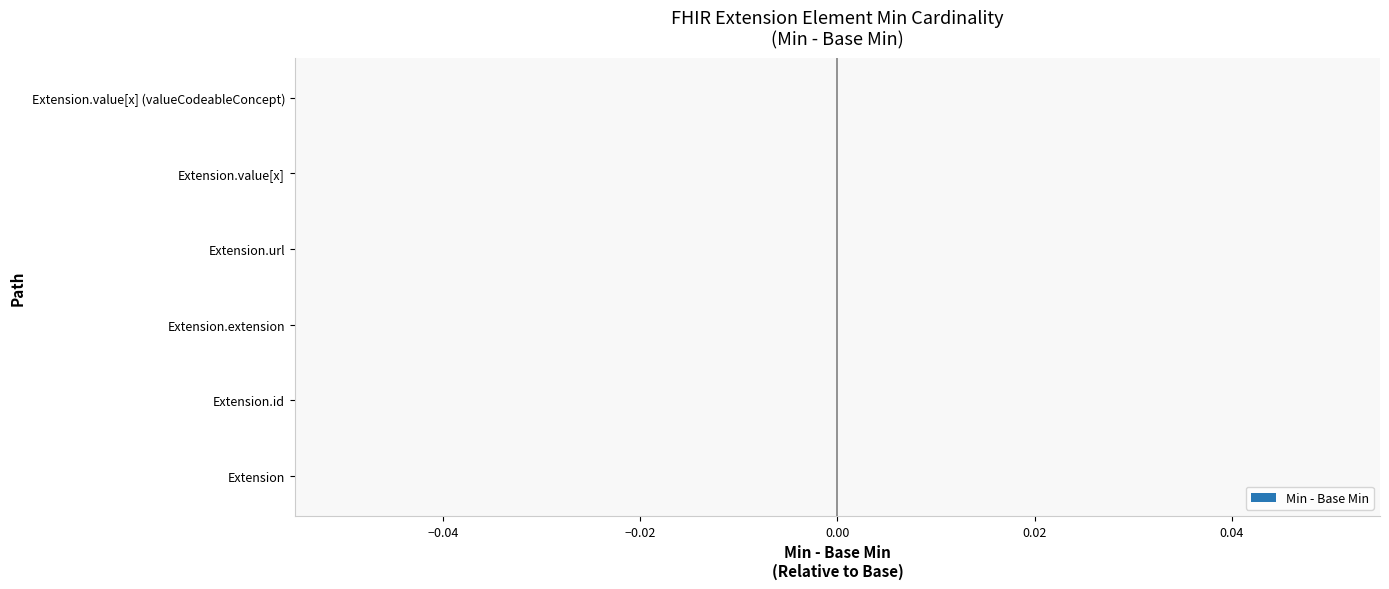

Which series has the largest total across all categories?

Min